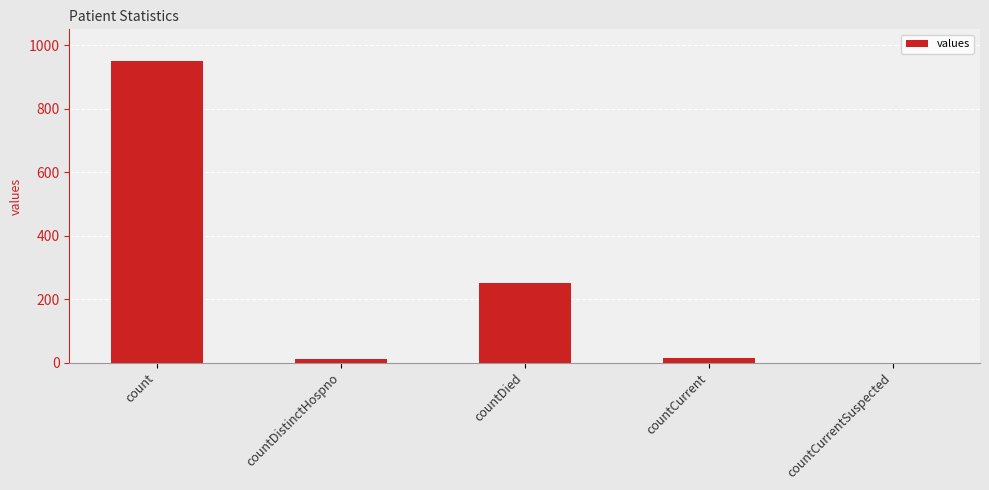

Which category has the highest value across all series?

count